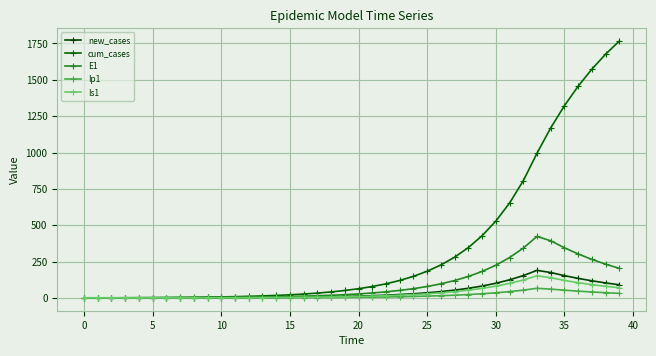

How many data points in new_cases are less than 12?

20